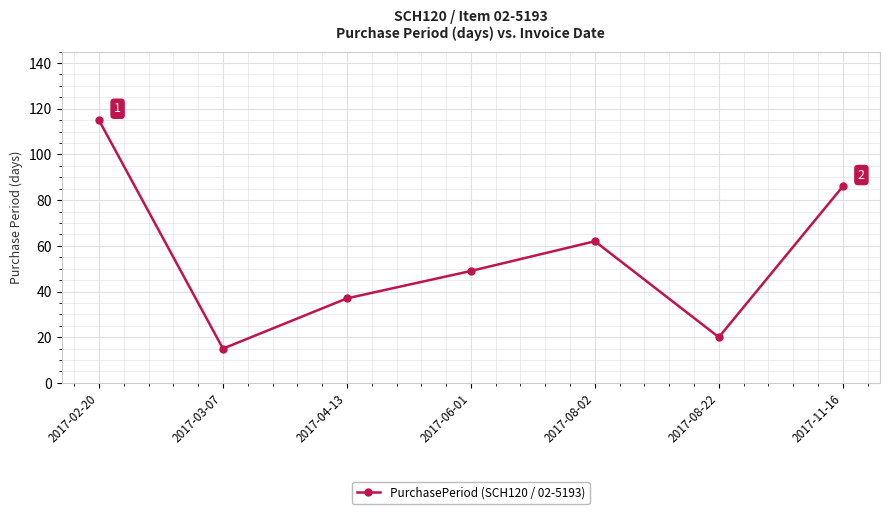

Reading right to left, transcribe all the data shown in this chart.

2017-11-16=86	2017-08-22=20	2017-08-02=62	2017-06-01=49	2017-04-13=37	2017-03-07=15	2017-02-20=115